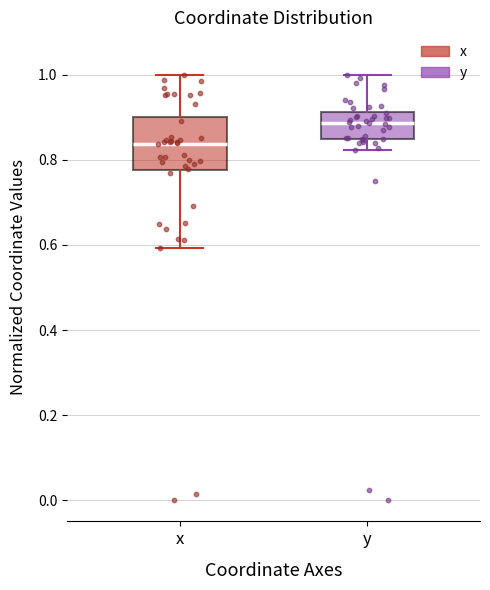

Where is the lower edge of the box for y on the y-axis? The values are not printed on the chart, so give them approximately, as read against the axis.

0.86